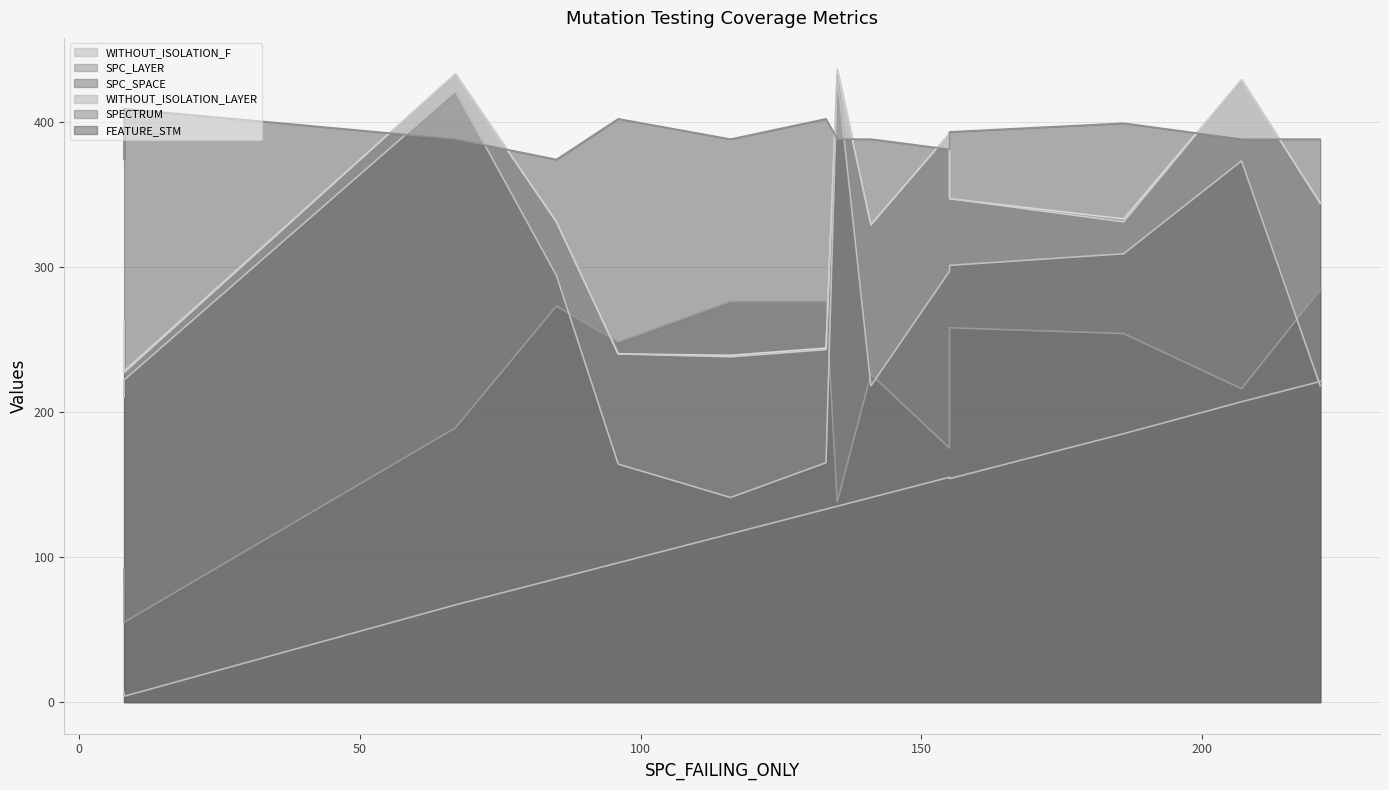

At which category does SPECTRUM reach its first local peak?

67